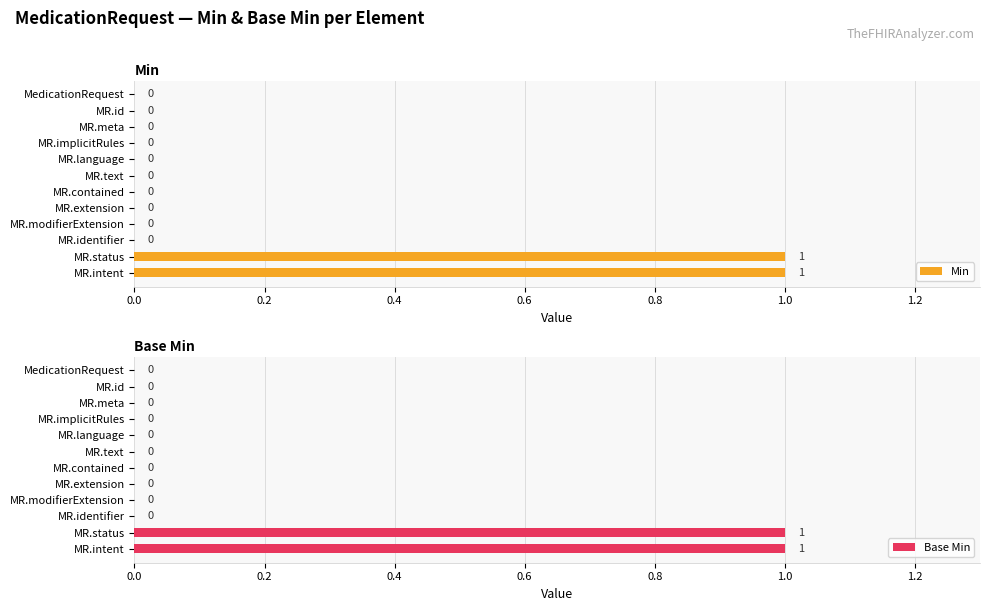

The Min series shows 0 at MR.language. True or false?

True